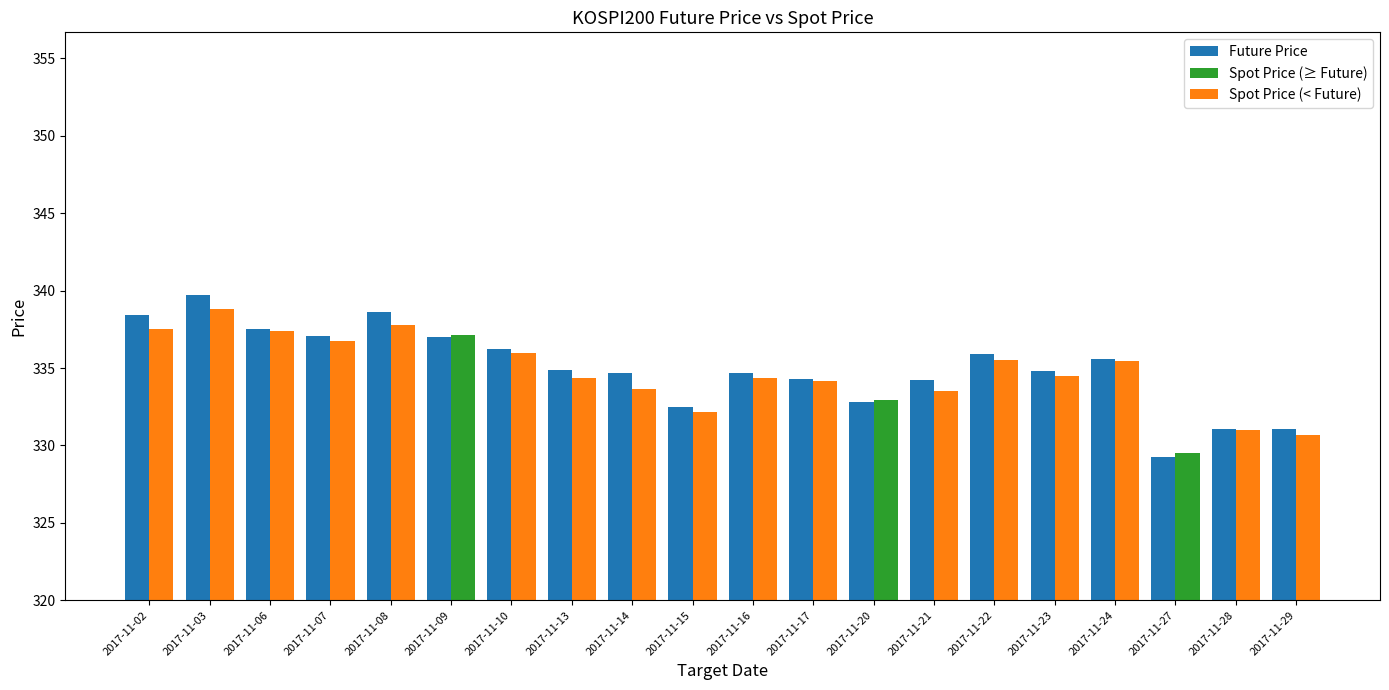

Where does the Spot Price (< Future) series first go above 334?

2017-11-02